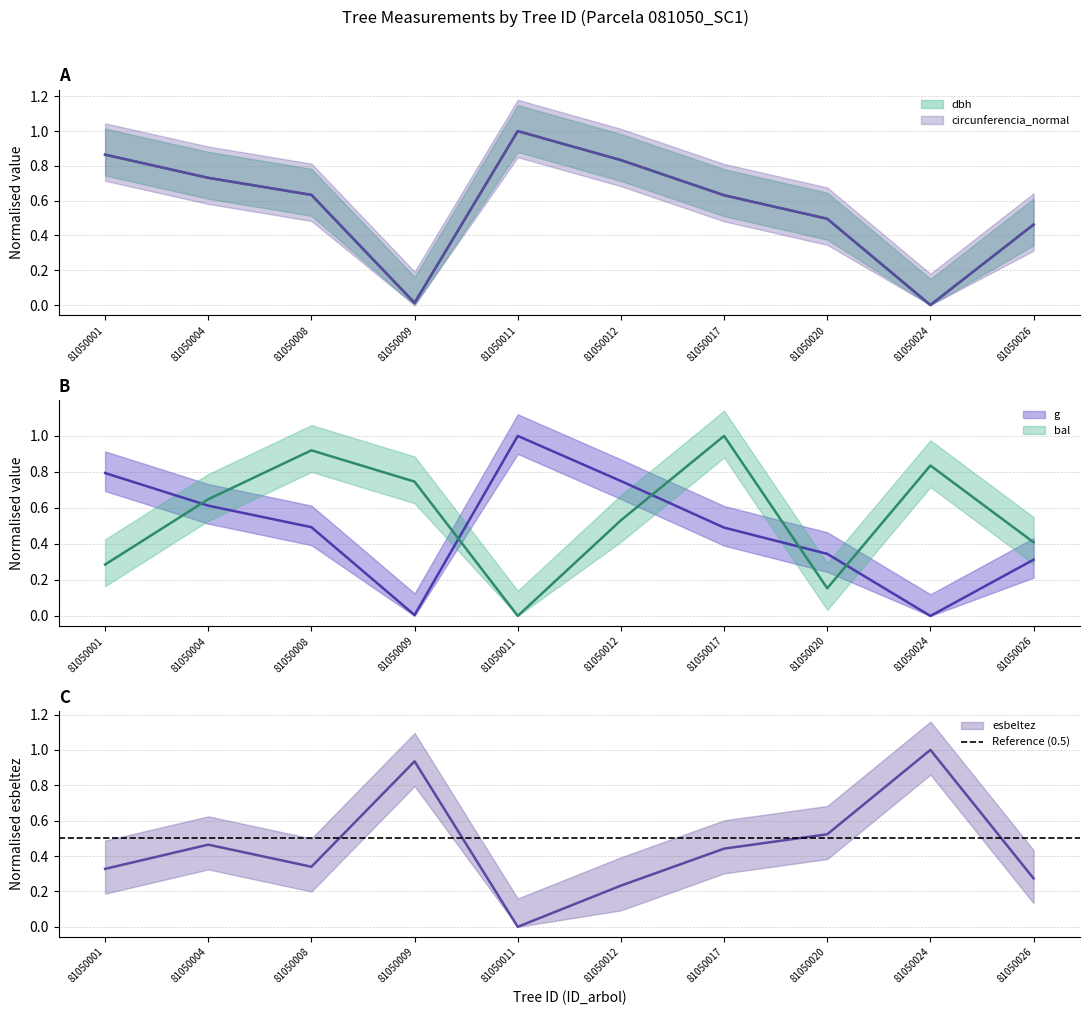

What is the approximate value of g at 81050004?

0.6